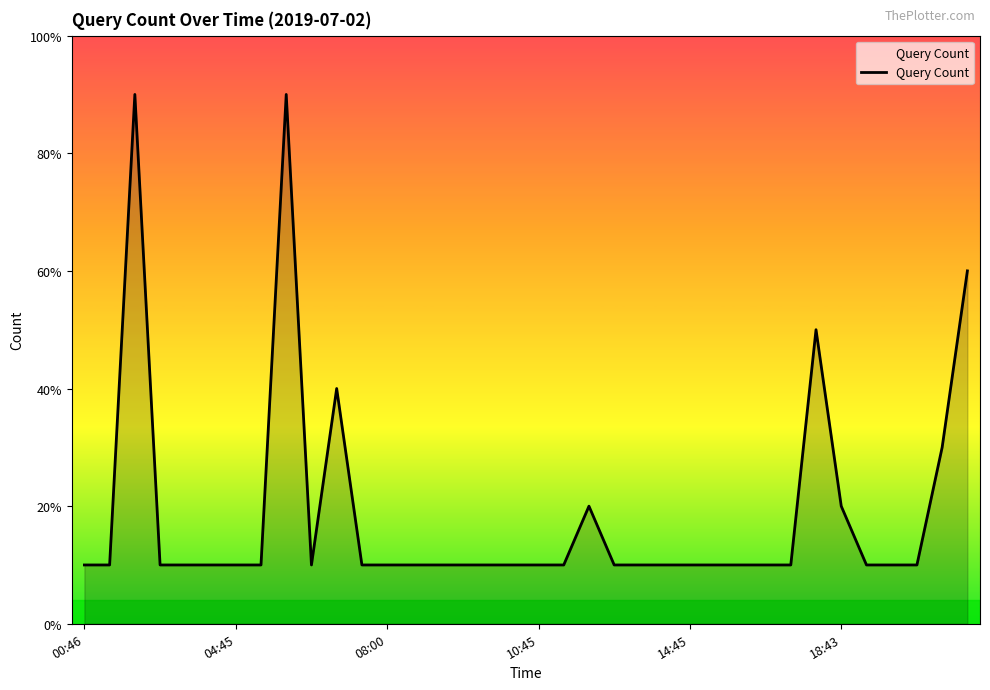

Is this an area chart (filled region under the line)?

Yes